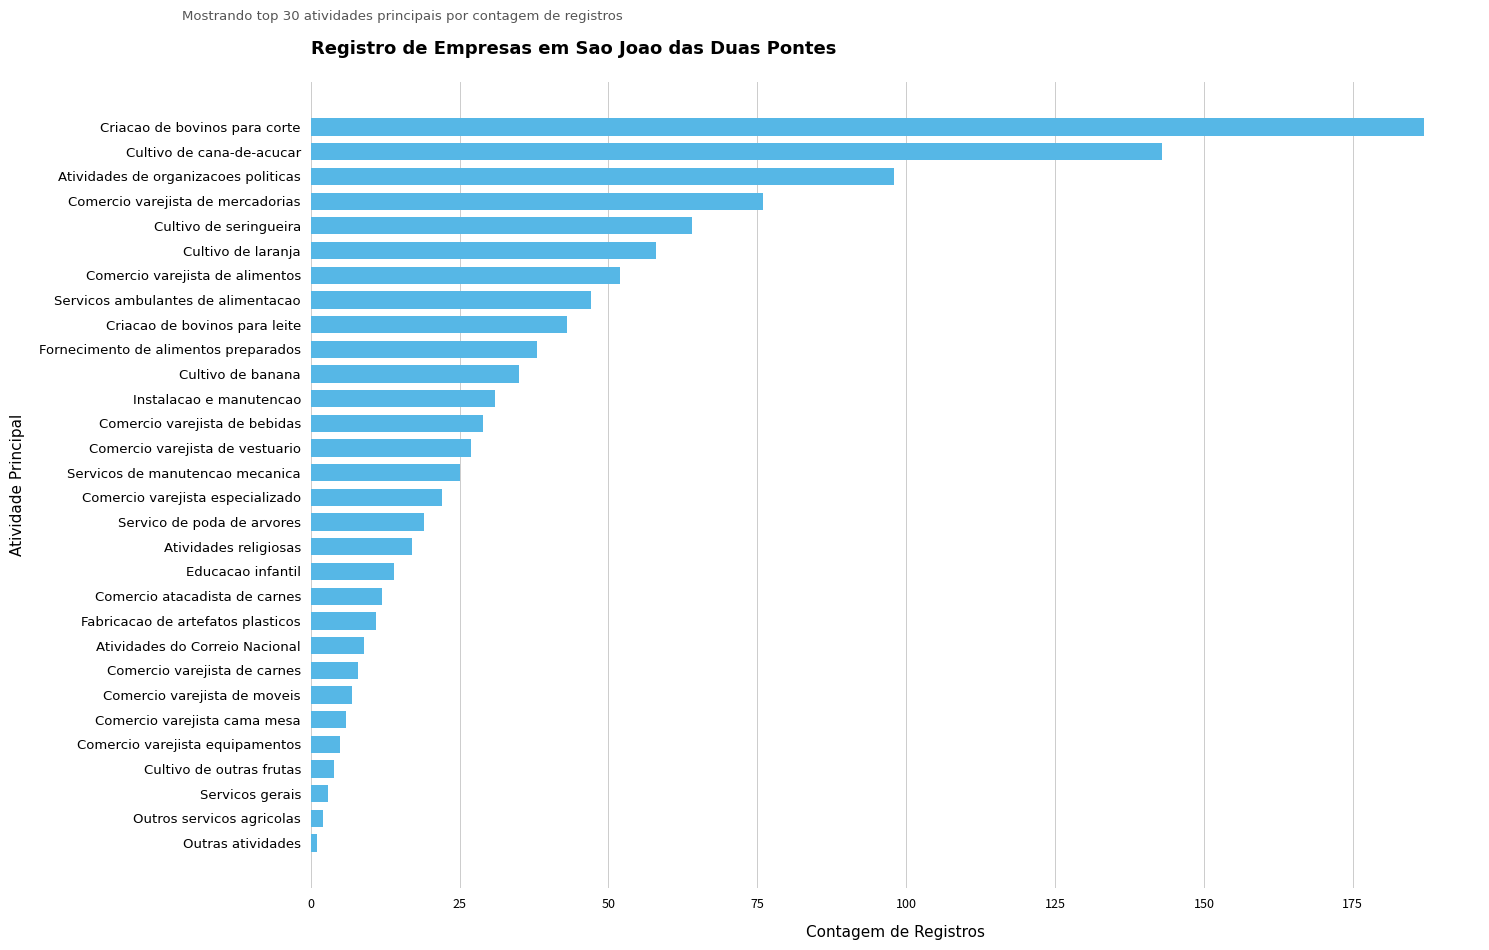

Where is the data nearest to the value 94?

Atividades de organizacoes politicas